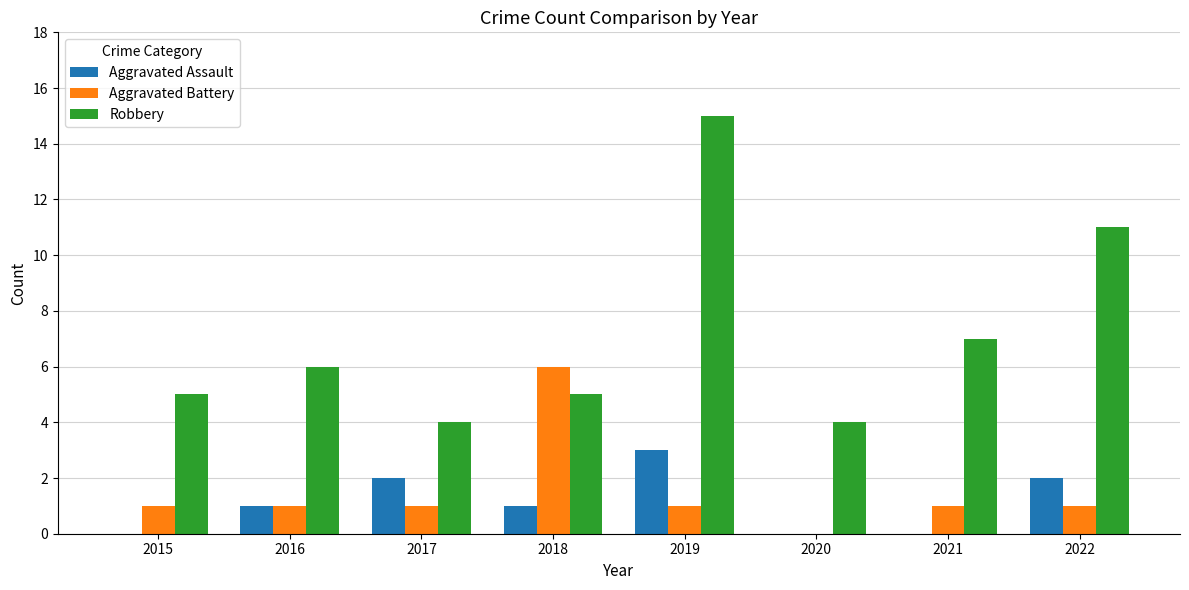

Which series changed the most between 2016 and 2022?

Robbery